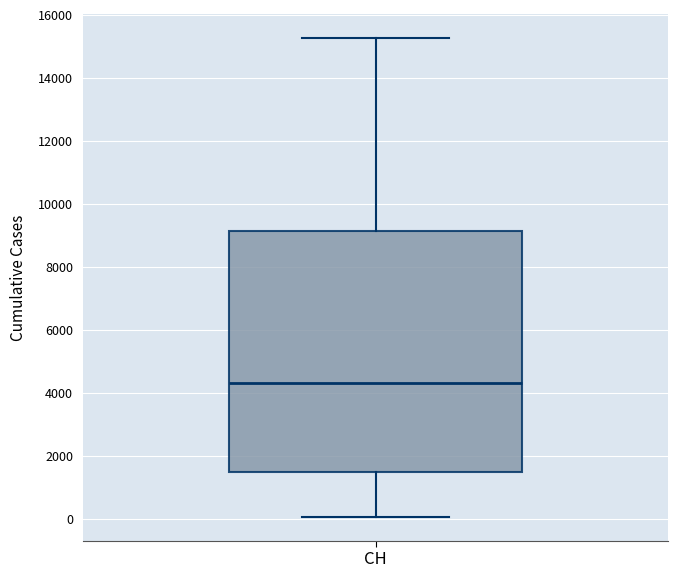

Read this box plot against the y-axis: the position of the median line, the range covered by the box, and the ends of both whiskers. The values are not printed on the chart, so give them approximately, as read against the axis.

median 4400, box 1400 to 9200, whiskers 0 to 15200